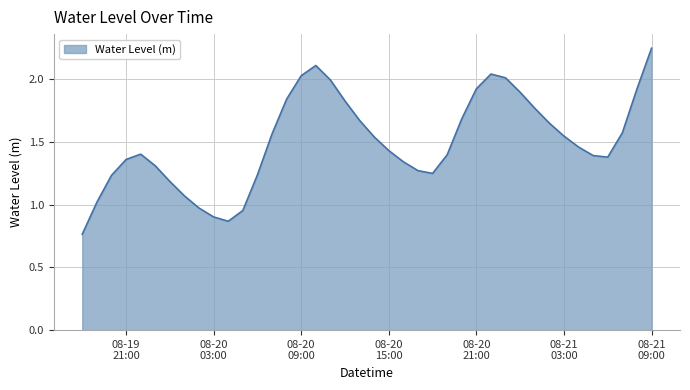

Rank the categories by value from lowest to highest.

2025-08-19 18:00:00, 2025-08-20 04:00:00, 2025-08-20 03:00:00, 2025-08-20 05:00:00, 2025-08-20 02:00:00, 2025-08-19 19:00:00, 2025-08-20 01:00:00, 2025-08-20 00:00:00, 2025-08-19 20:00:00, 2025-08-20 06:00:00, 2025-08-20 18:00:00, 2025-08-20 17:00:00, 2025-08-19 23:00:00, 2025-08-20 16:00:00, 2025-08-19 21:00:00, 2025-08-21 06:00:00, 2025-08-21 05:00:00, 2025-08-20 19:00:00, 2025-08-19 22:00:00, 2025-08-20 15:00:00, 2025-08-21 04:00:00, 2025-08-20 14:00:00, 2025-08-21 03:00:00, 2025-08-20 07:00:00, 2025-08-21 07:00:00, 2025-08-21 02:00:00, 2025-08-20 13:00:00, 2025-08-20 20:00:00, 2025-08-21 01:00:00, 2025-08-20 12:00:00, 2025-08-20 08:00:00, 2025-08-21 00:00:00, 2025-08-21 08:00:00, 2025-08-20 21:00:00, 2025-08-20 11:00:00, 2025-08-20 23:00:00, 2025-08-20 09:00:00, 2025-08-20 22:00:00, 2025-08-20 10:00:00, 2025-08-21 09:00:00